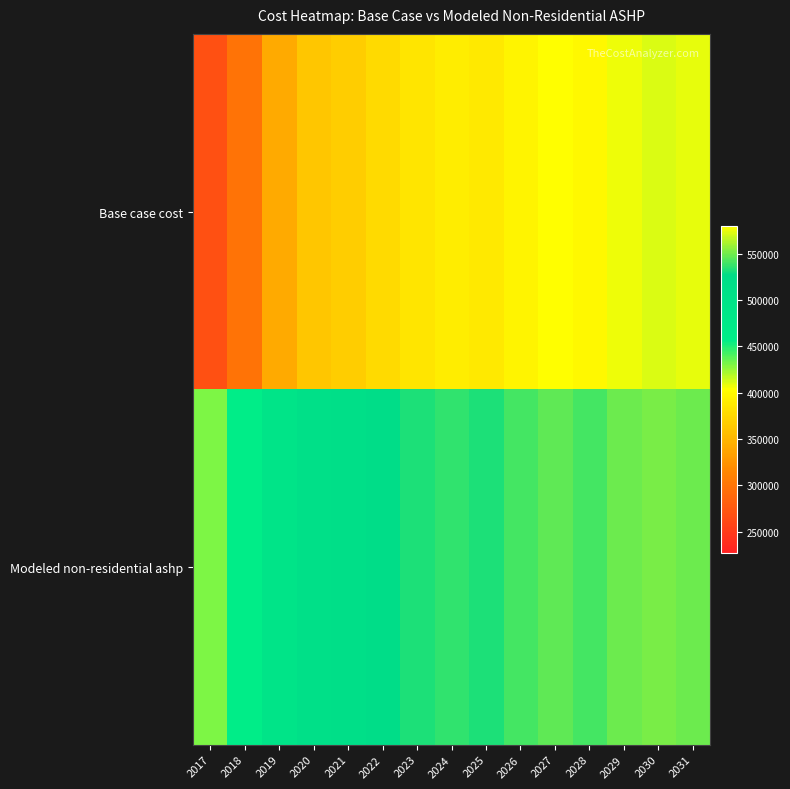

Reading left to right, list all the values displayed in this chart.

Base case cost: 2017=267577.2	2018=298241.4	2019=341450.0	2020=361660.4	2021=366972.5	2022=377167.2	2023=384643.3	2024=390760.1	2025=387456.6	2026=396067.5	2027=403353.7	2028=398645.2	2029=407031.7	2030=411547.5	2031=408694.3
Modeled non-residential ashp: 2017=430854.6	2018=457586.3	2019=495253.8	2020=512872.5	2021=516307.8	2022=525161.9	2023=531654.9	2024=536967.3	2025=532770.0	2026=540219.1	2027=546522.2	2028=541009.4	2029=548234.0	2030=552124.2	2031=548109.1